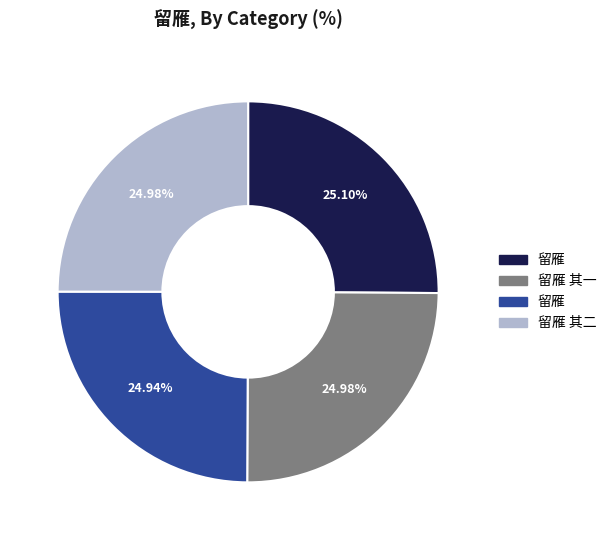

Does any single category account for the majority?

No